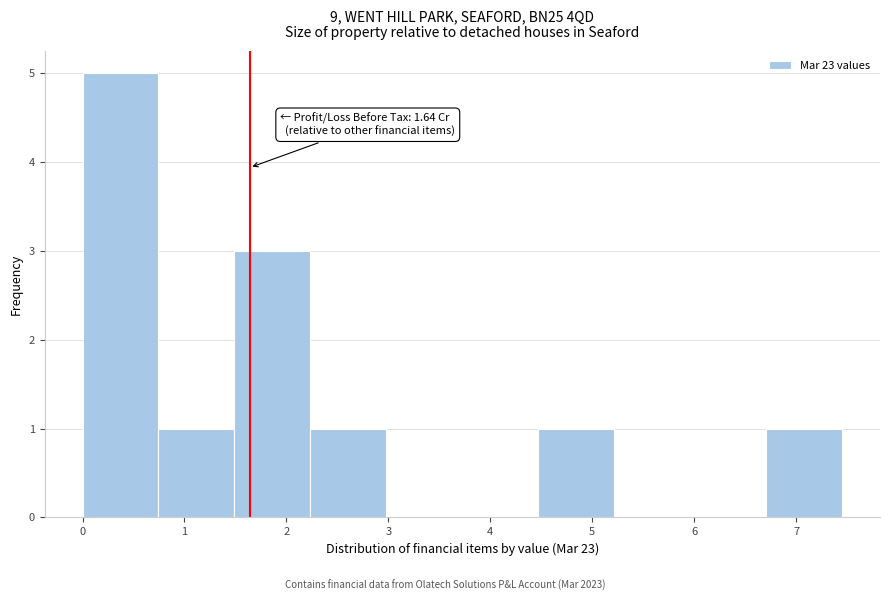

Over which range of the x-axis is the bar tallest?

0.0 to 0.7